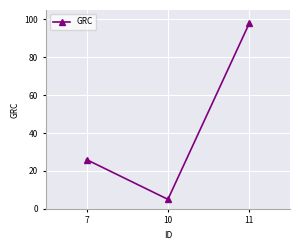

Is it true that the value at 10 is 5?

True